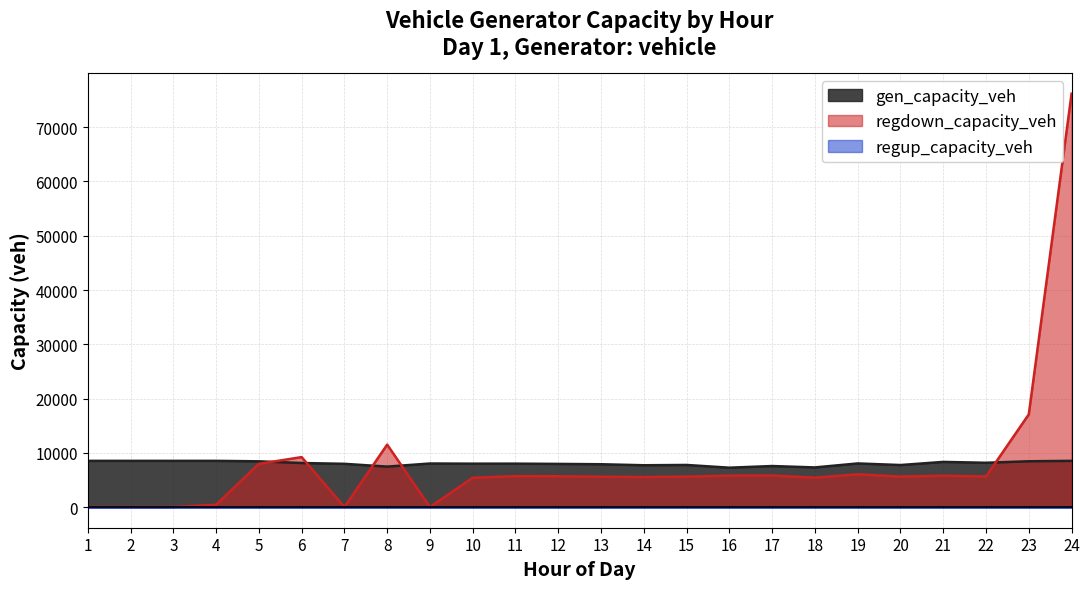

What is the value of the regdown_capacity_veh point at the 4th from the left?

431.3